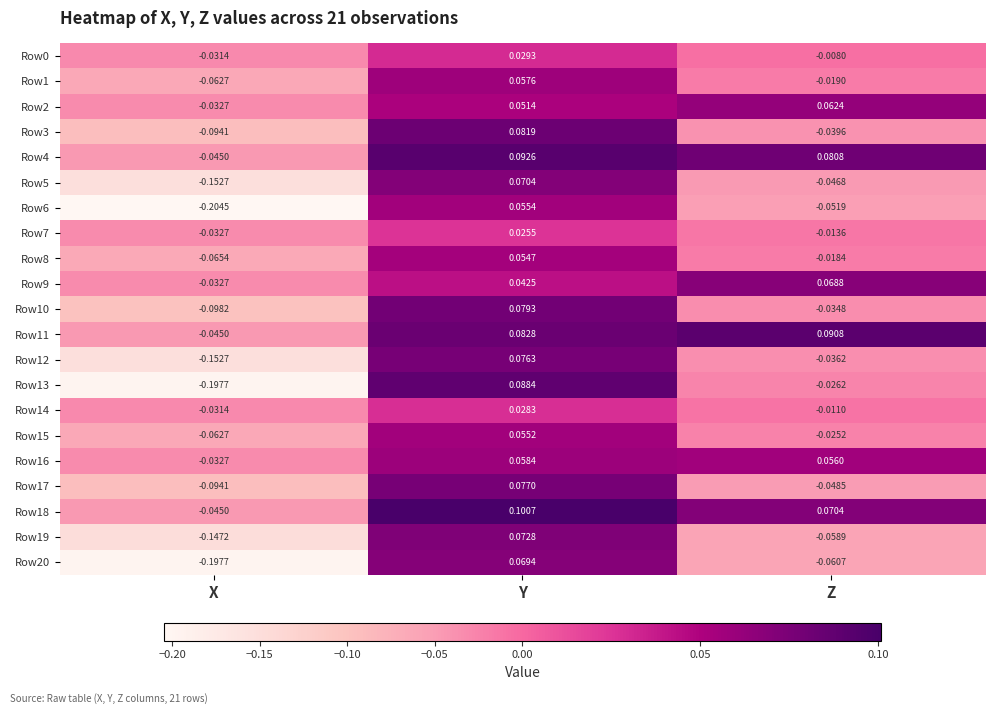

List the labels in order of Row9 value, largest first.

Z, Y, X